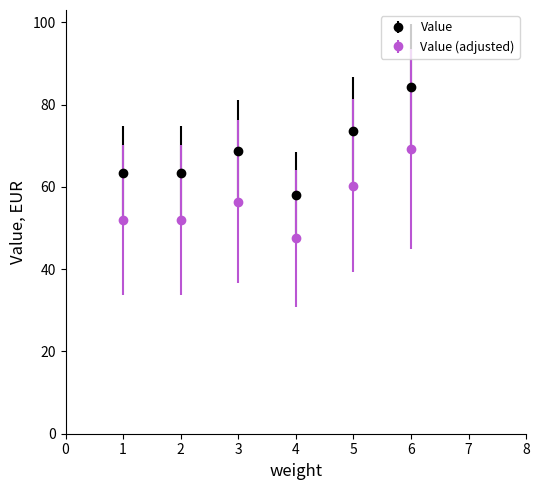

How many distinct data groups are displayed?

2